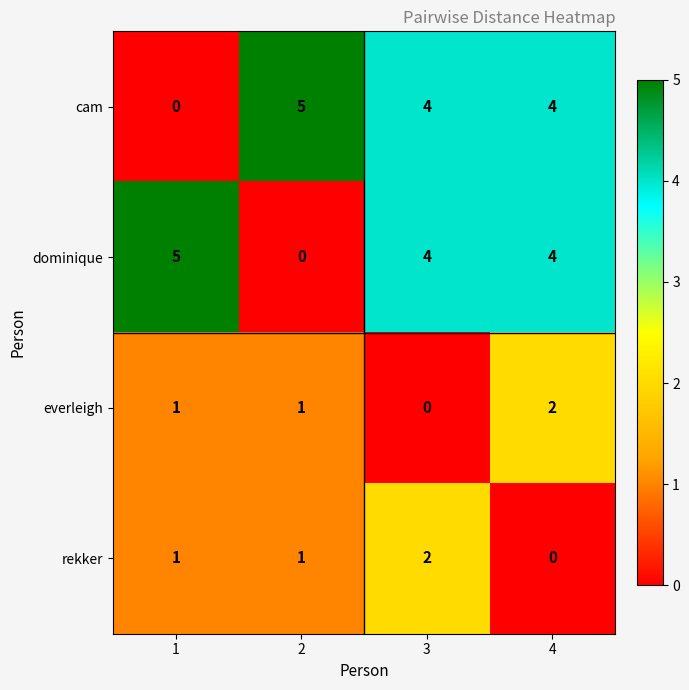

What is the maximum value for cam?

5